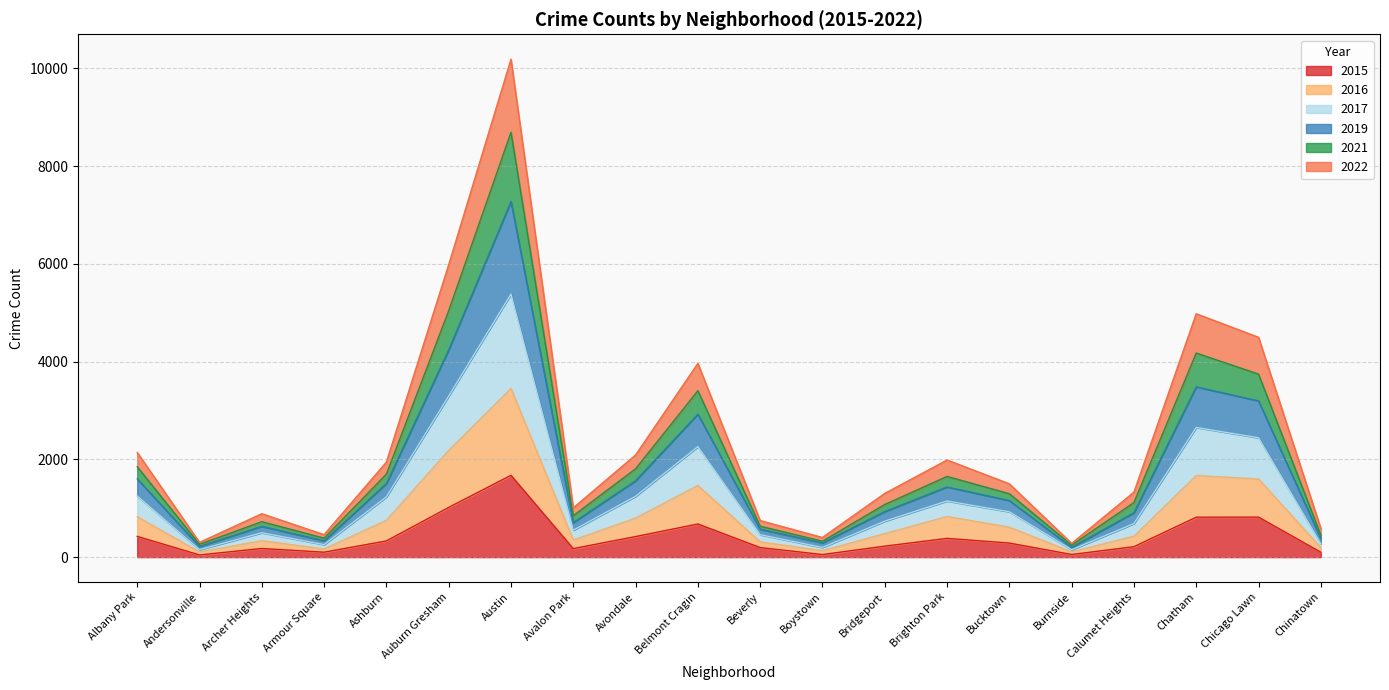

At which category is the sum across all series the highest?

Austin